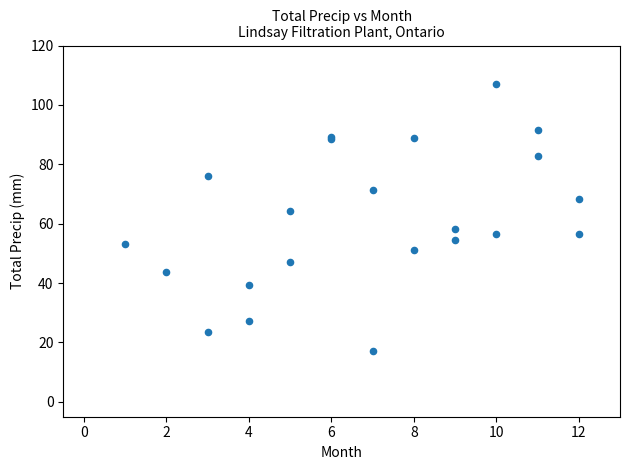

What Y value in the scatter plot is closest to 62?

64.3